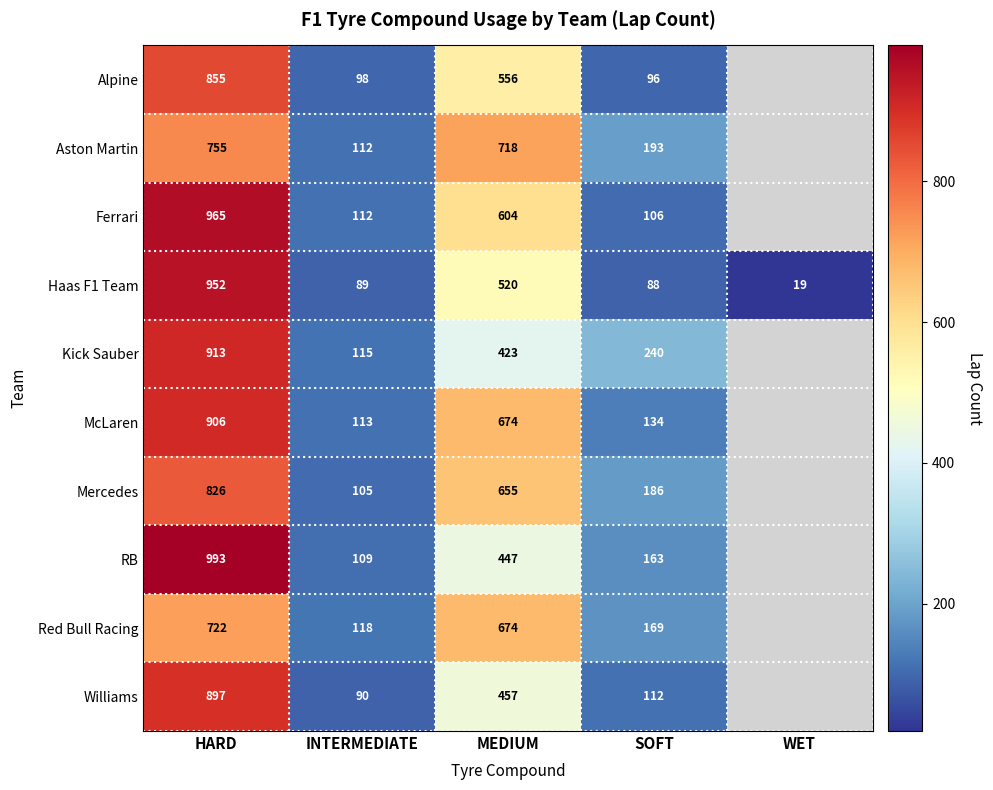

Rank the series at HARD from highest to lowest value.

RB, Ferrari, Haas F1 Team, Kick Sauber, McLaren, Williams, Alpine, Mercedes, Aston Martin, Red Bull Racing